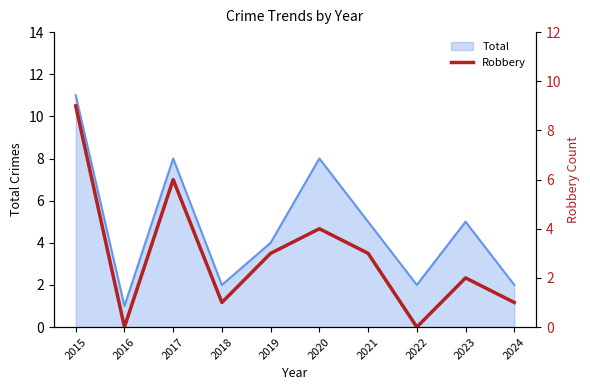

Is it true that Total equals 1 at 2022?

False